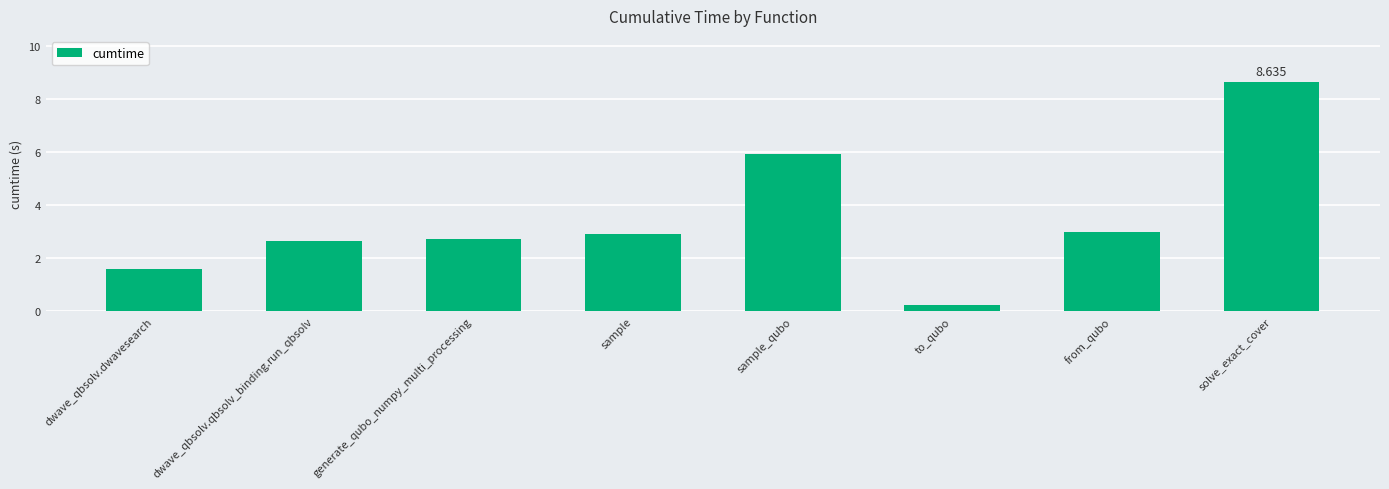

The value at generate_qubo_numpy_multi_processing is 1.2. True or false?

False